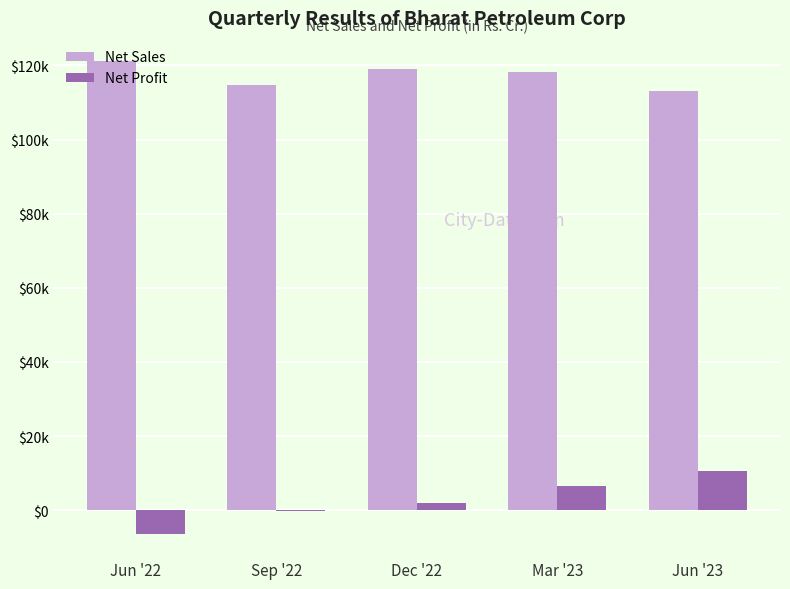

What are all the series names shown in the legend?

Net Sales, Net Profit